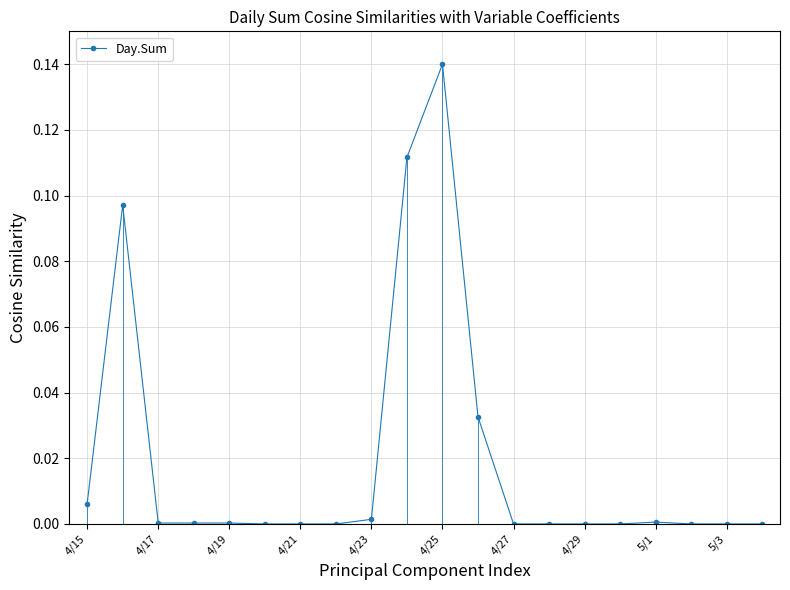

True or false: there are more than 1 points higher than both neighbors.

True